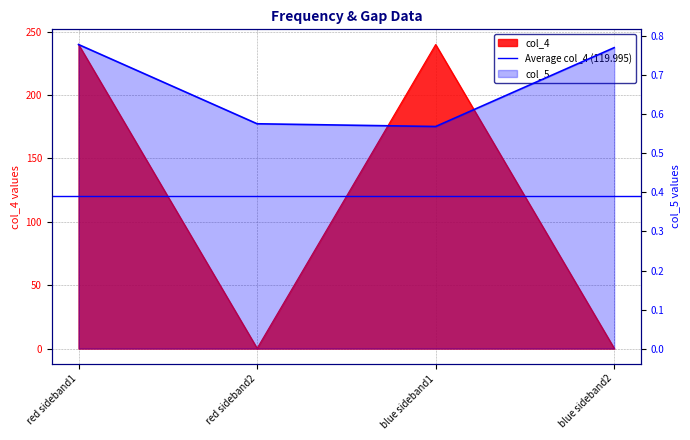

Is it true that col_5 equals 0.8 at blue sideband2?

True